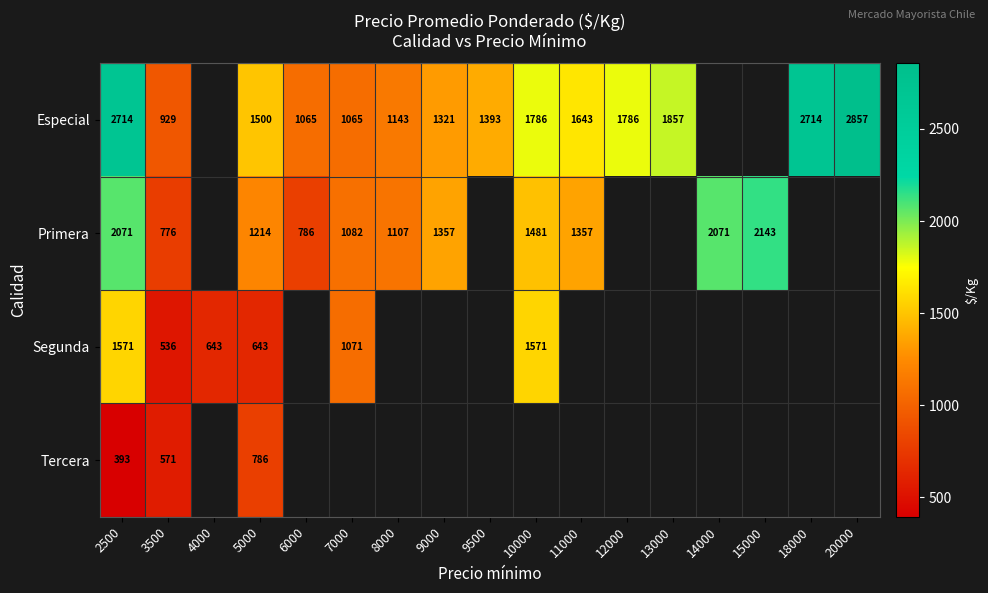

What is the total value across all series at 5000?

4143